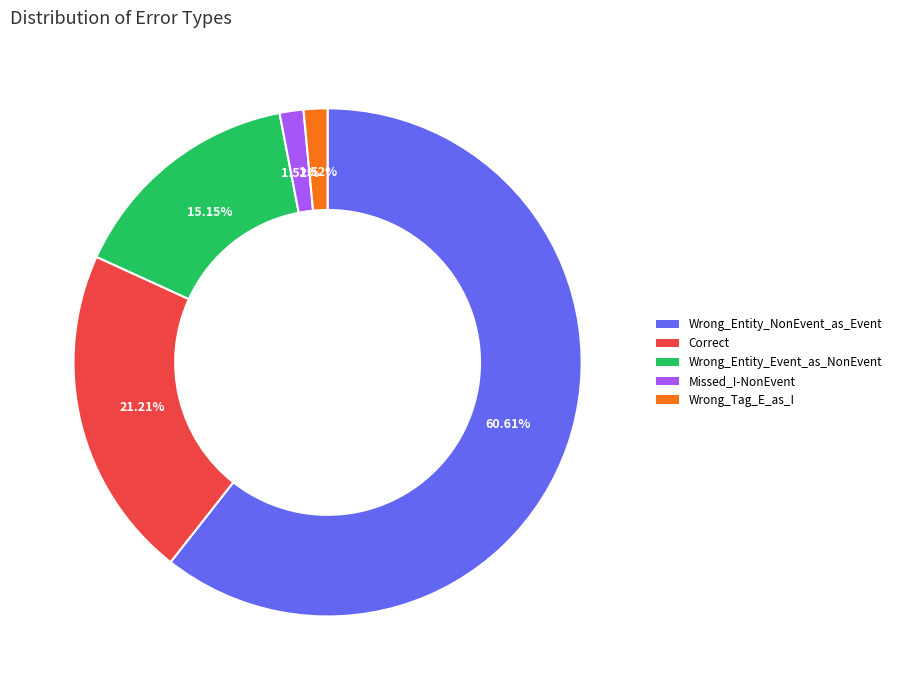

Does Wrong_Entity_Event_as_NonEvent represent more than half of the total?

No